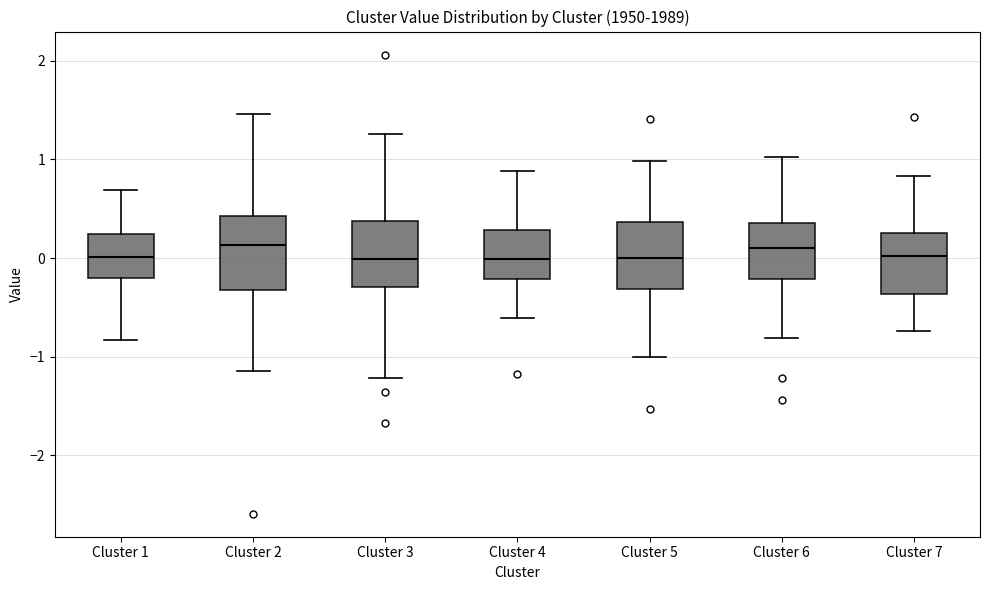

Where does the lower whisker of the box for Cluster 2 end on the y-axis? The values are not printed on the chart, so give them approximately, as read against the axis.

-1.1